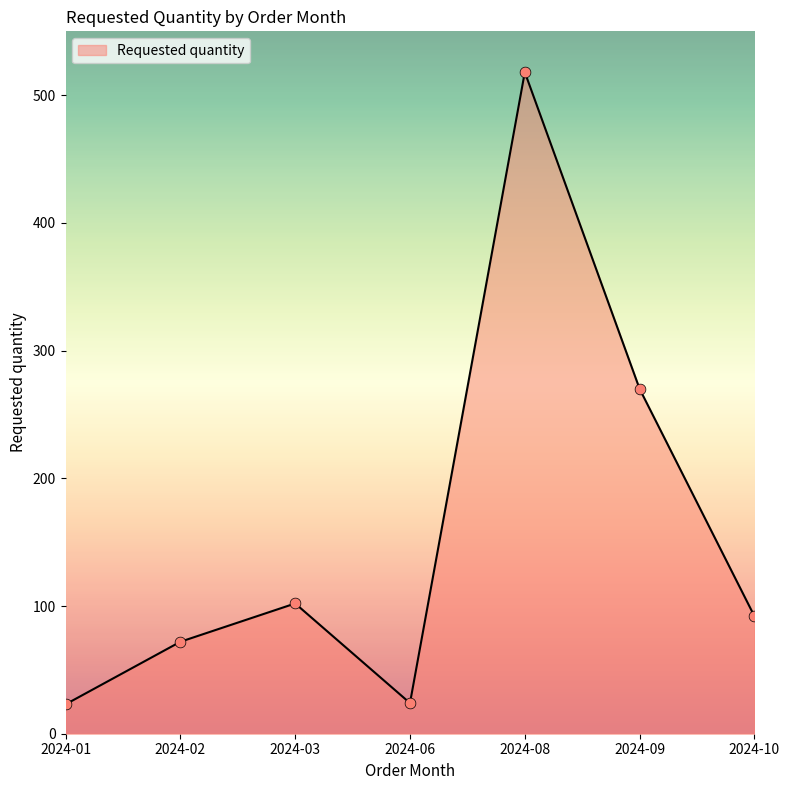

What is the ratio of the value at 2024-08 to the value at 2024-01?

22.5